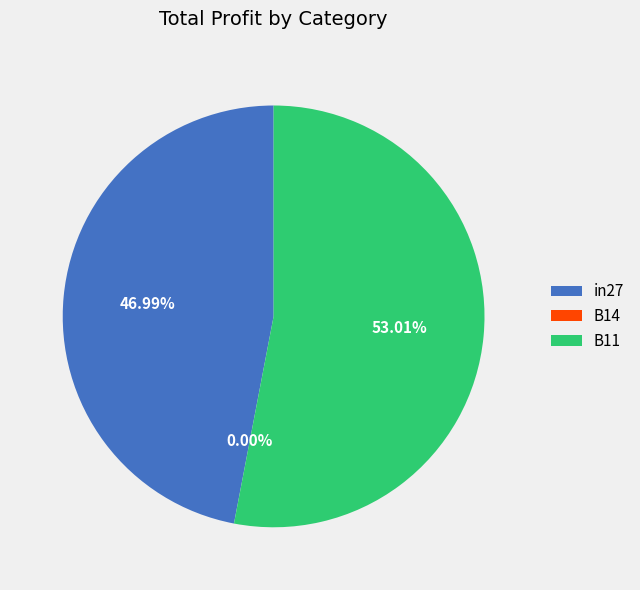

Which has a higher value, B14 or B11?

B11